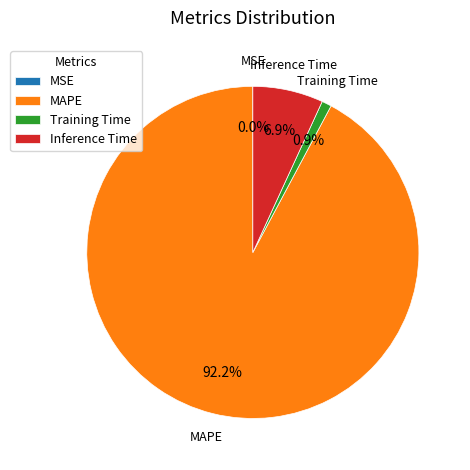

Which has a higher value, Inference Time or MAPE?

MAPE